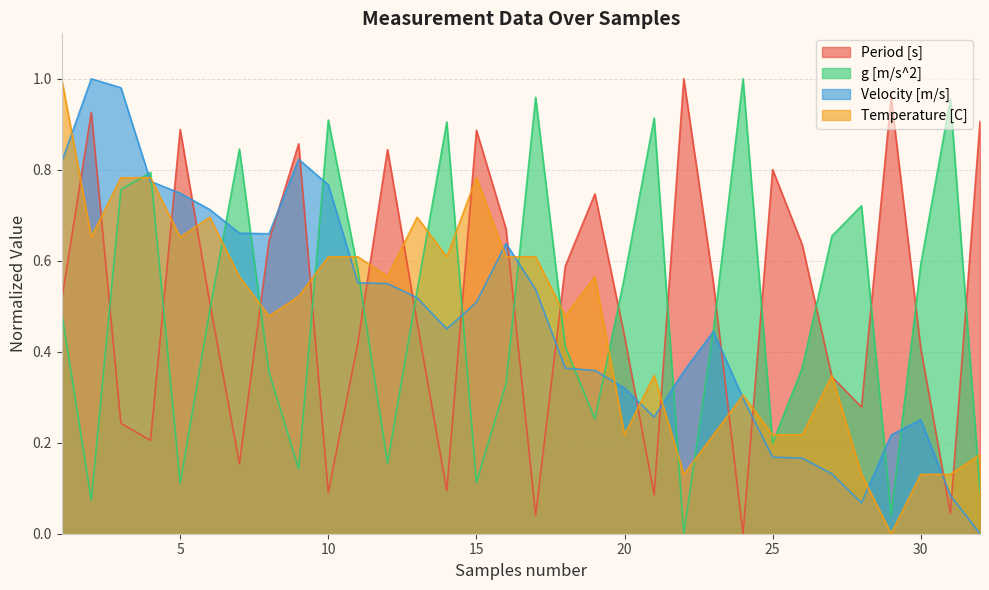

What is the difference between the maximum and second lowest values in the Period [s] series?

1.0